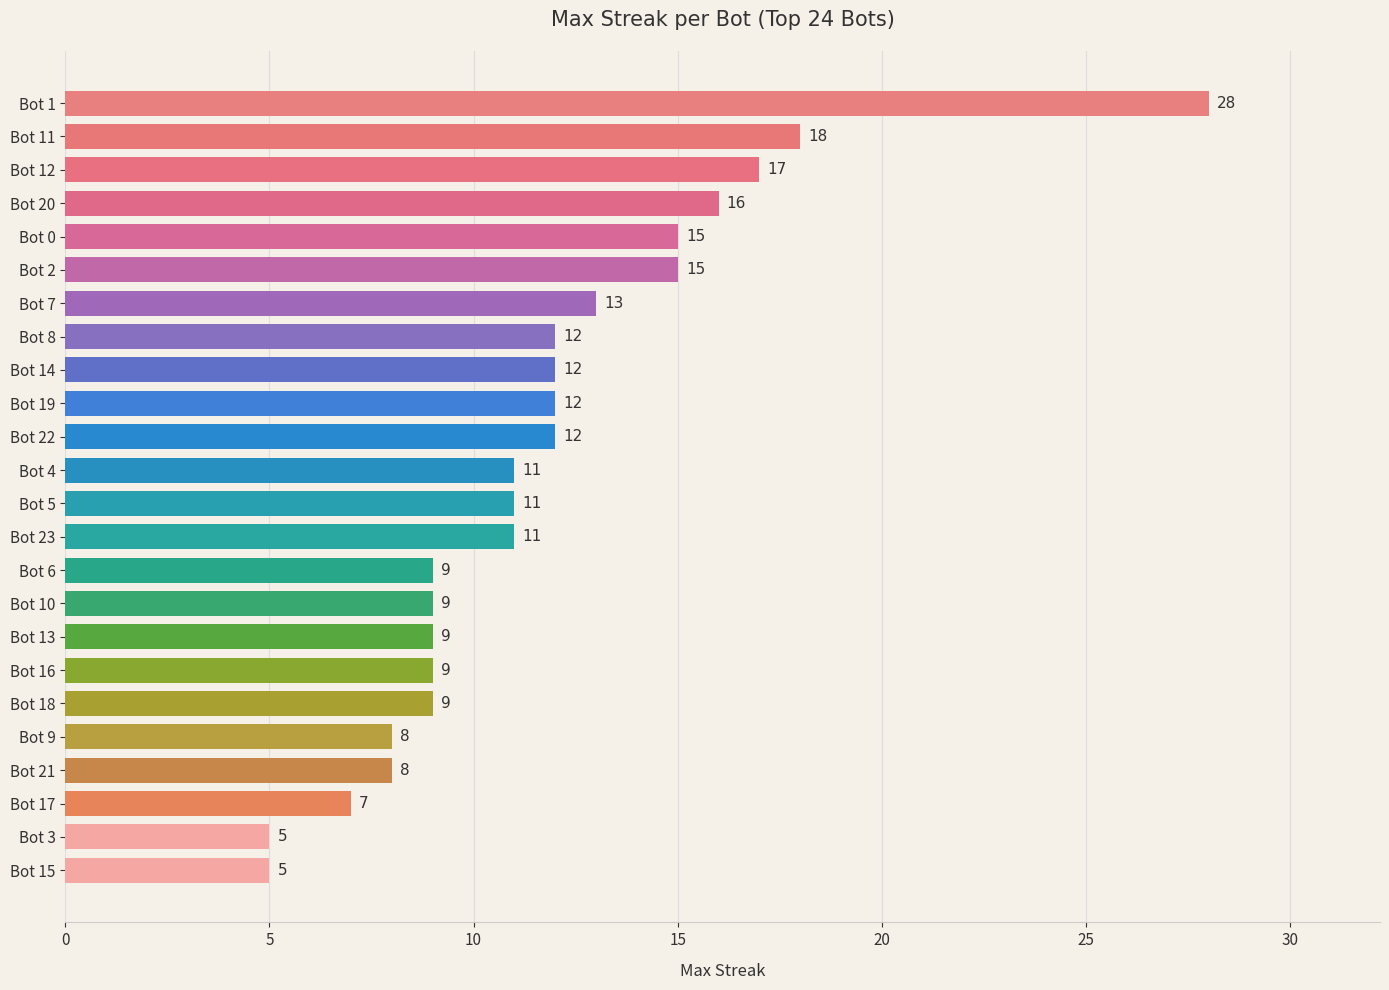

Is it true that the value at Bot 0 is 15?

True